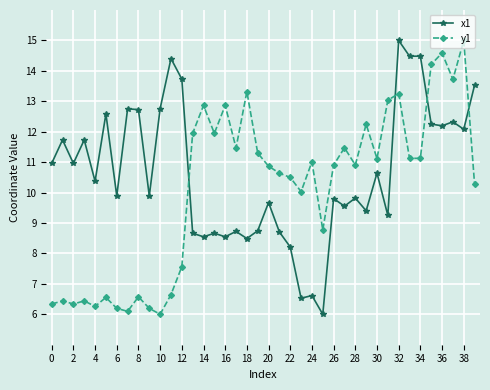

How many lines are shown in the chart?

2